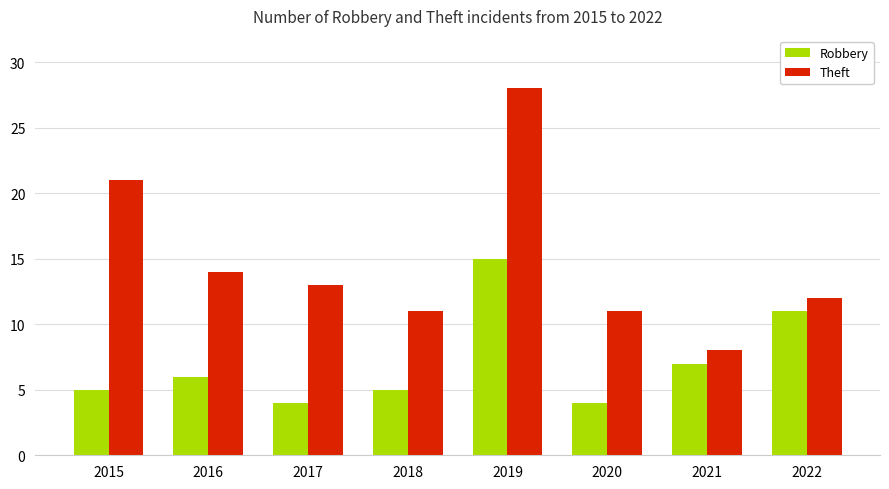

Which series has the largest range (max minus min)?

Theft